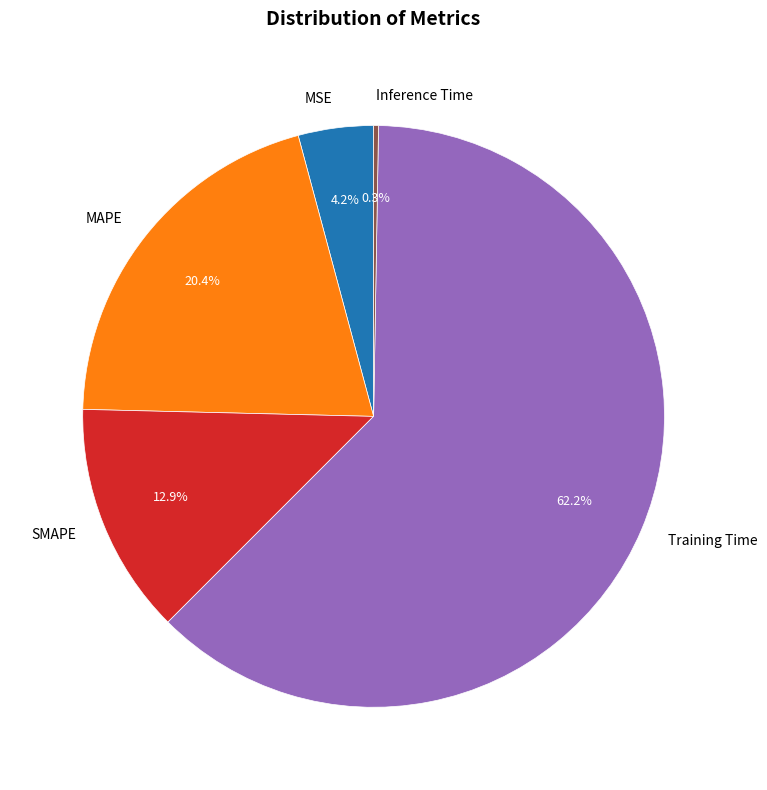

What is the largest slice in the pie chart?

Training Time